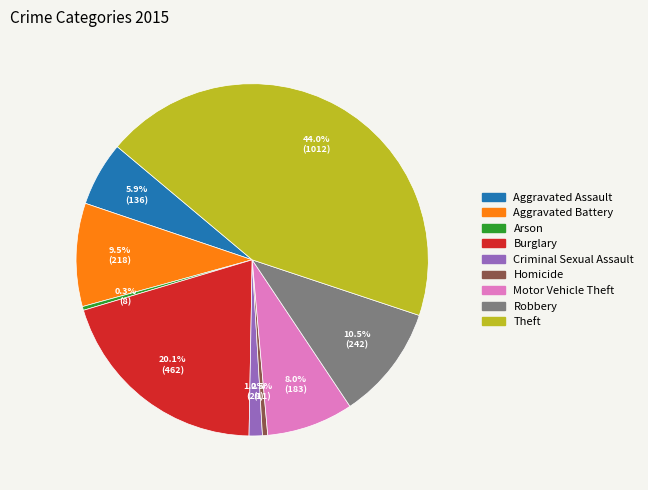

Is it true that Theft is 35% of the pie?

False